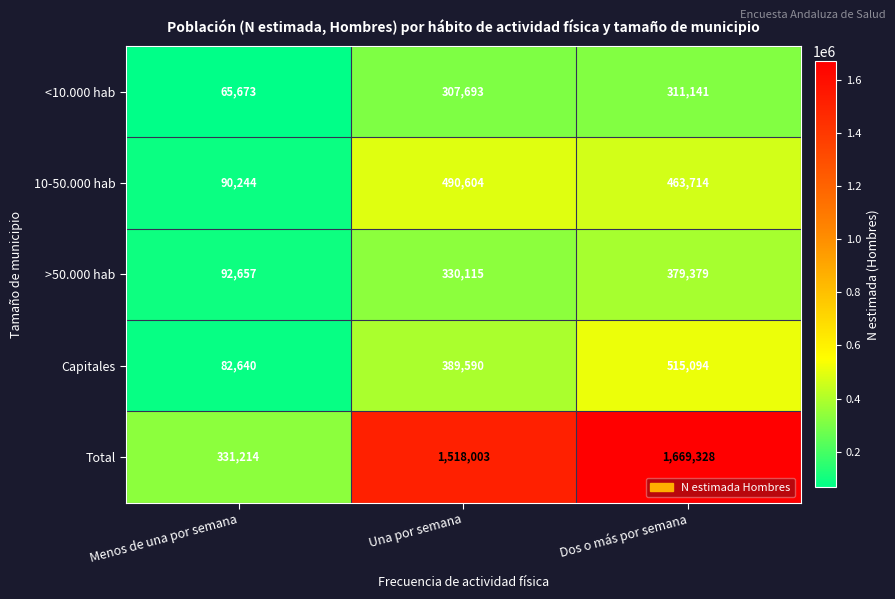

True or false: Total has a value of 2665355 at Una por semana.

False